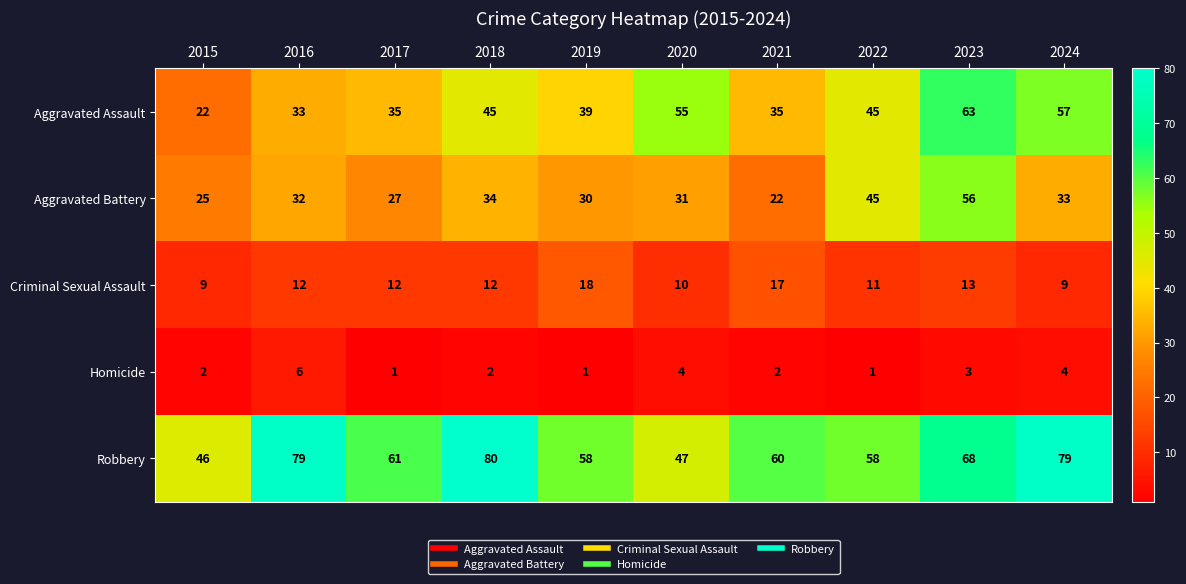

True or false: Robbery has a value of 108 at 2016.

False